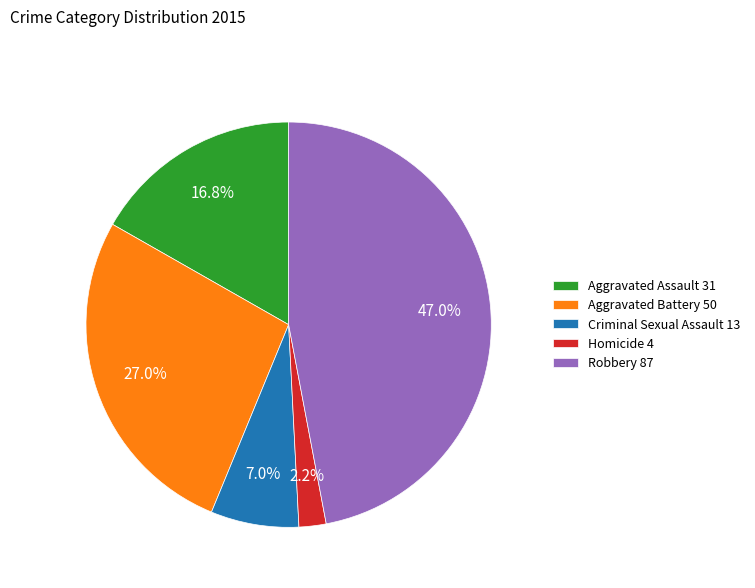

What is the total percentage of Robbery 87 and Aggravated Assault 31?

63.8%